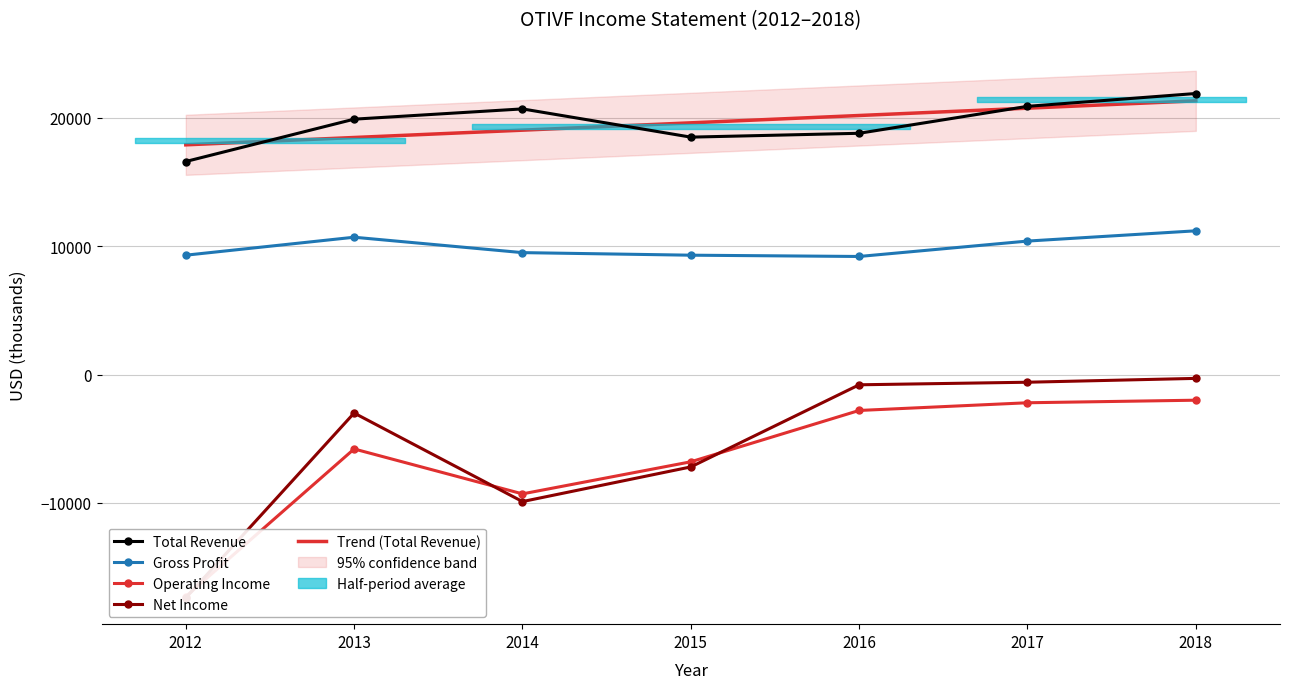

True or false: Total Revenue and Gross Profit cross at least once.

False